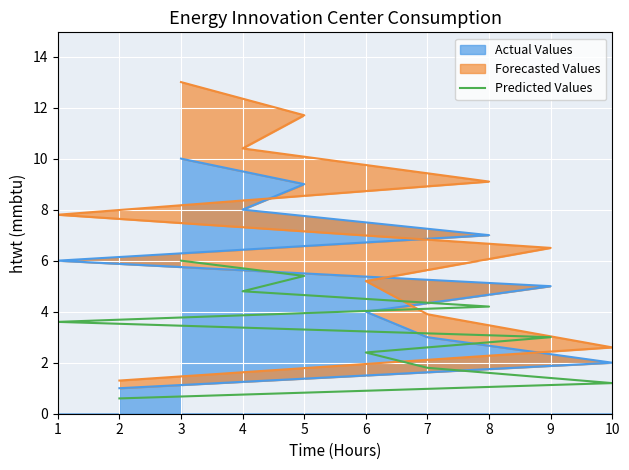

What is the average value?

3.3